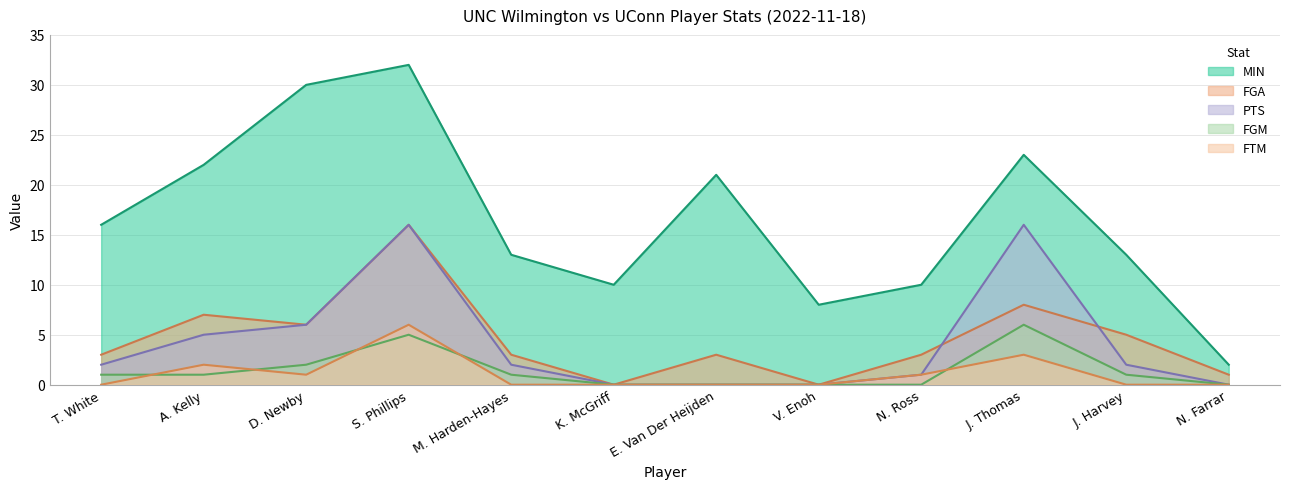

What is the difference between the highest and lowest values at K. McGriff?

10